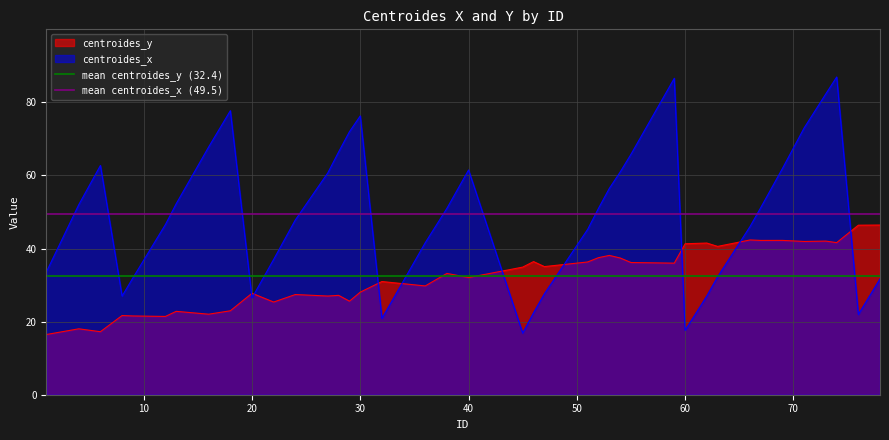

Which series ends up on top after the final intersection of centroides_x and centroides_y?

centroides_y